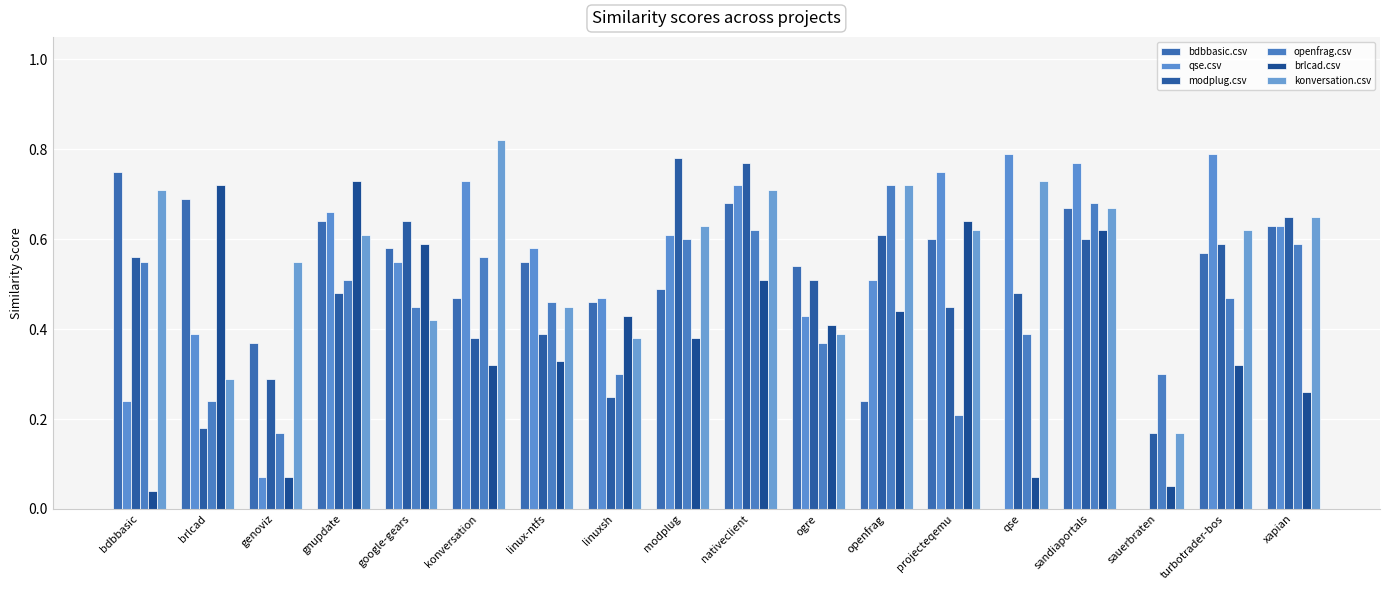

How many series are shown in this chart?

6